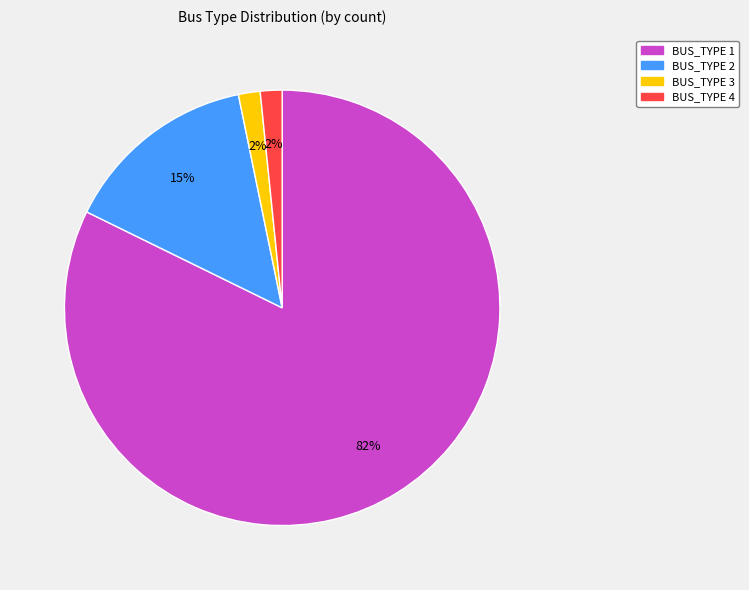

To the nearest percent, what percentage of the pie is BUS_TYPE 4?

2%